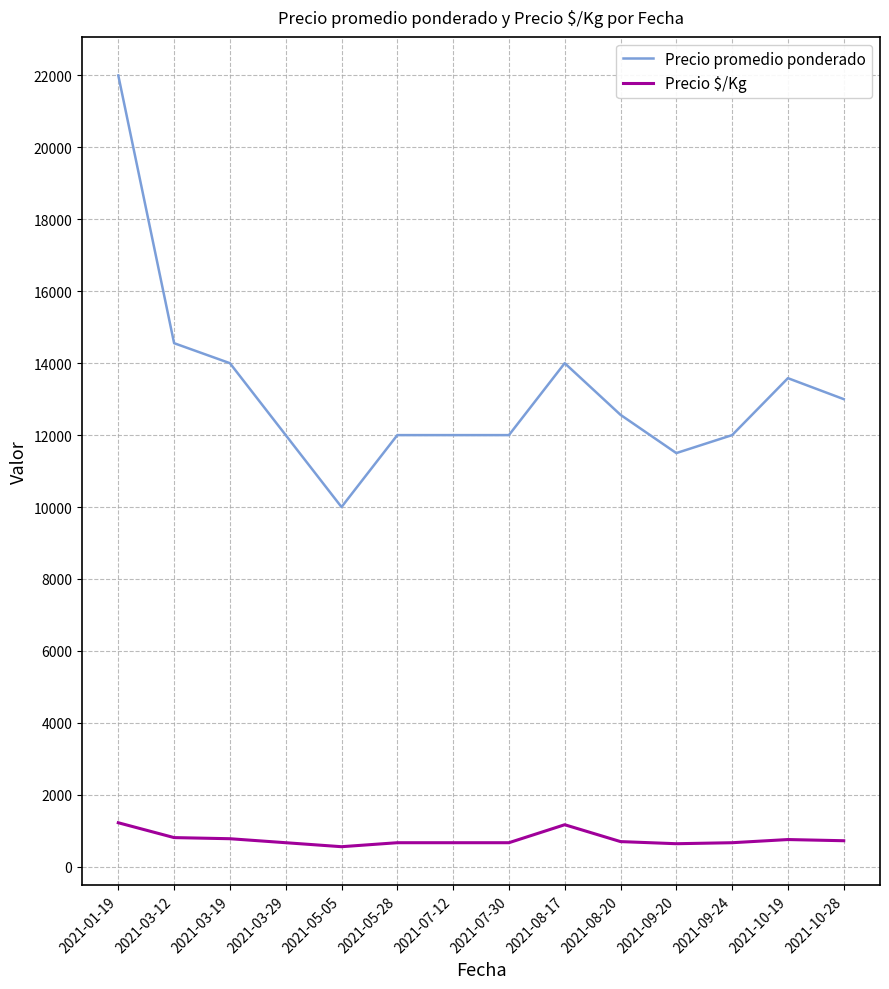

True or false: Precio $/Kg has a value of 809 at 2021-03-12.

True